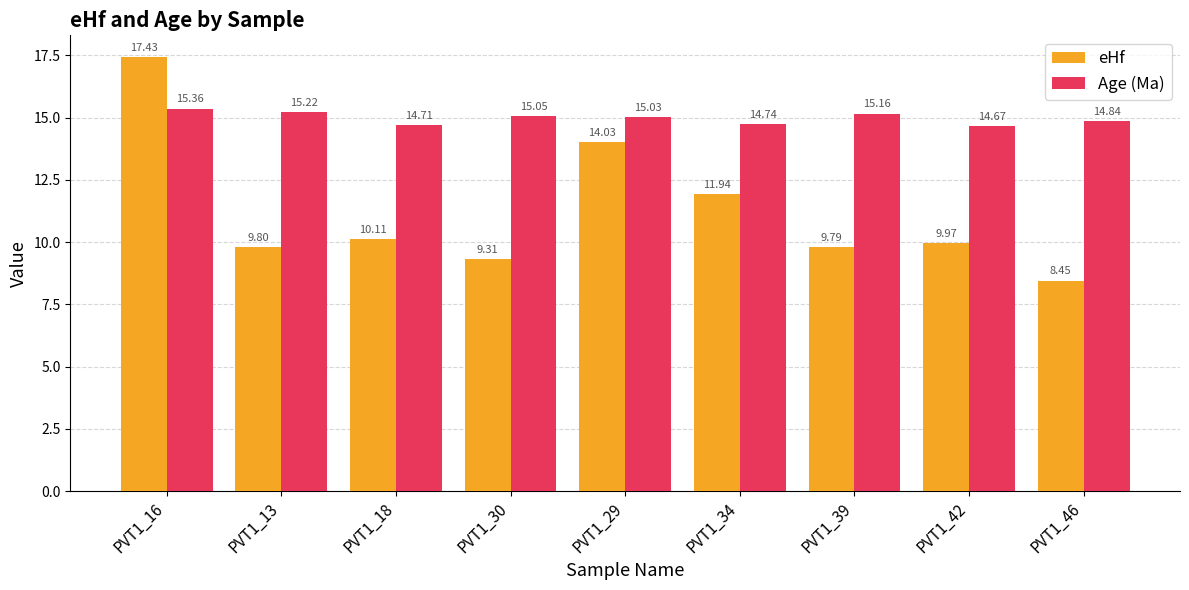

Between PVT1_34 and PVT1_42, which series saw the biggest shift?

eHf